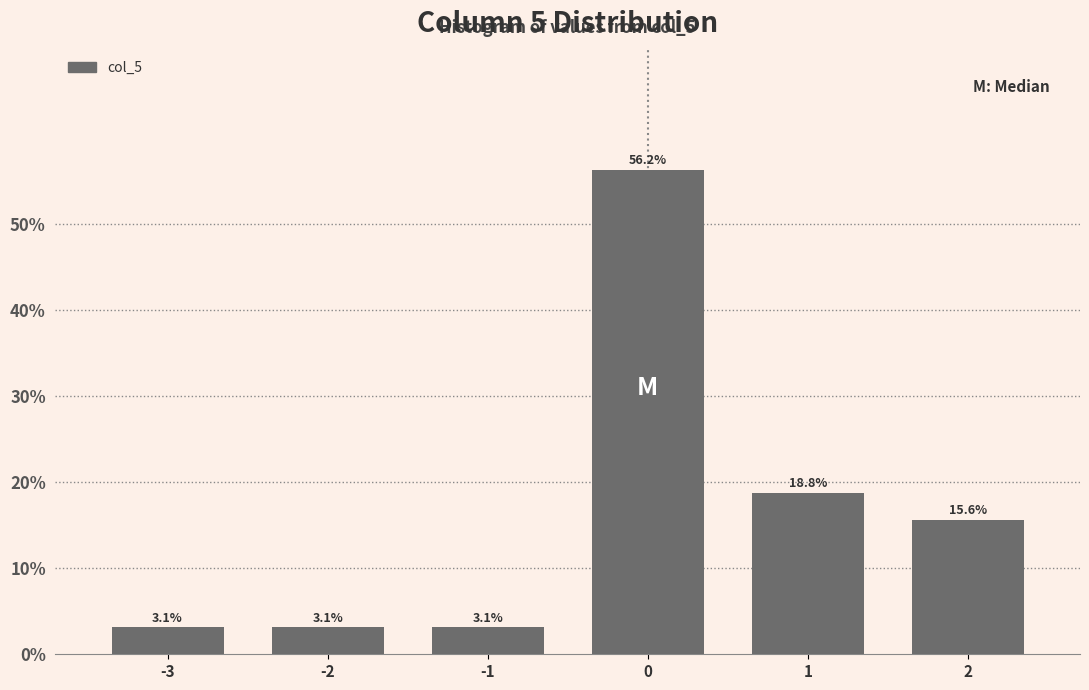

True or false: the data shows 15.6 at 2.

True